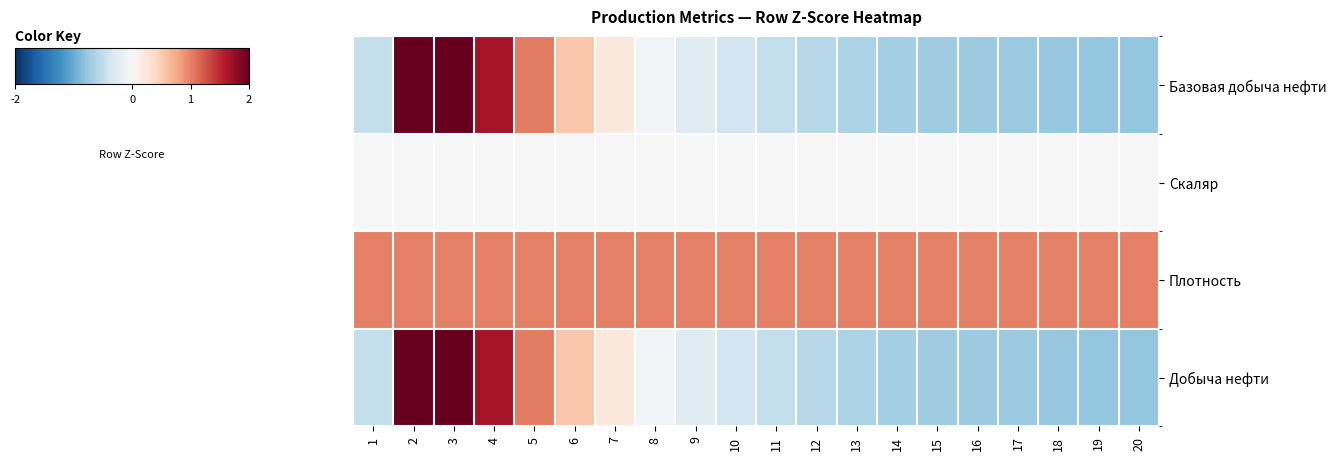

Which series changed the most between 7 and 8?

Базовая добыча нефти